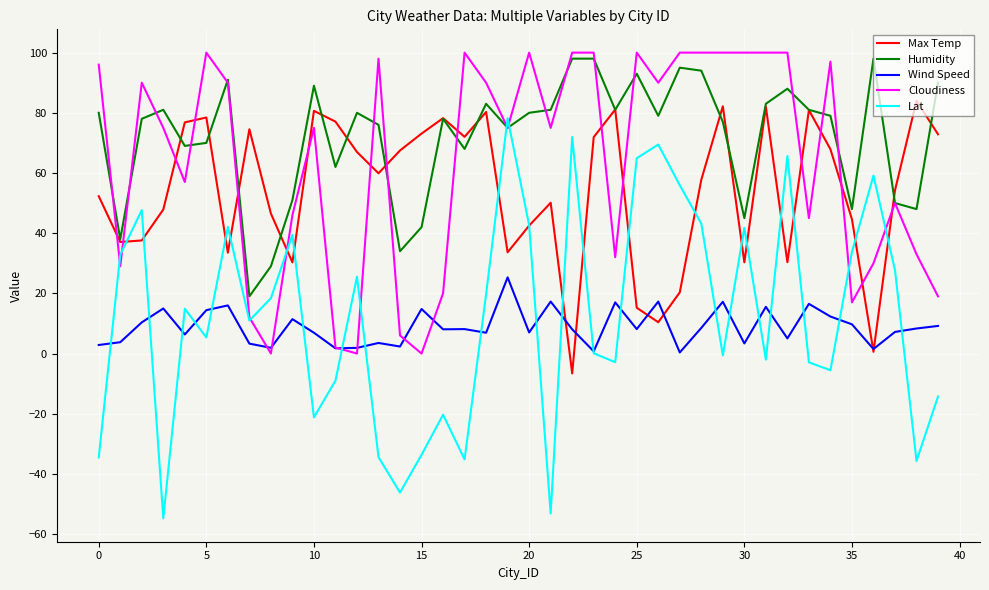

How many intersections are there between Cloudiness and Lat?

10